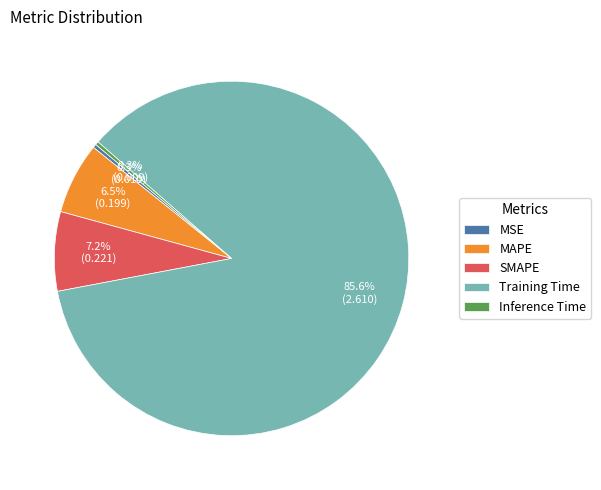

How much of the chart is everything except MSE?

99.7%